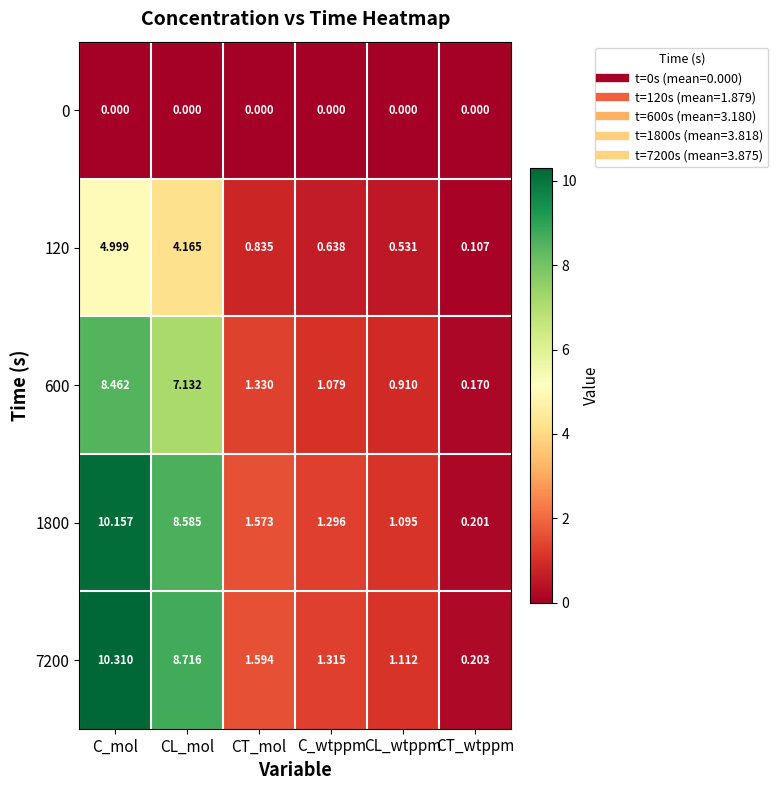

How many series are shown in this chart?

5